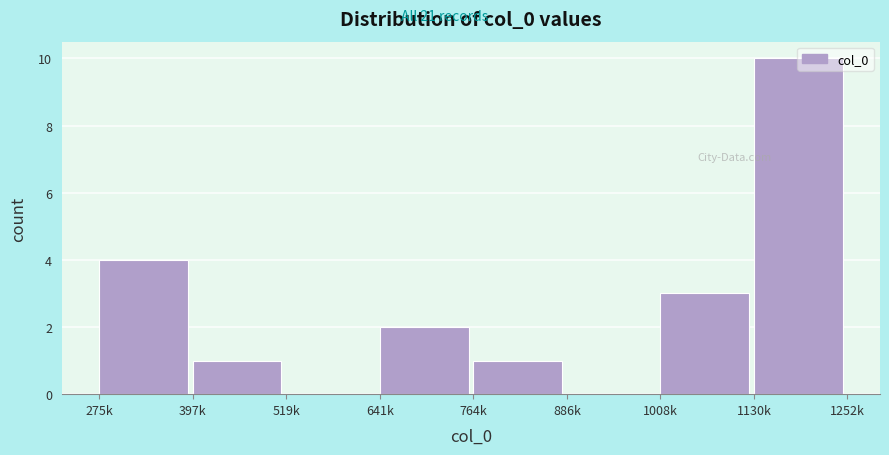

What is the sum of all values?

21